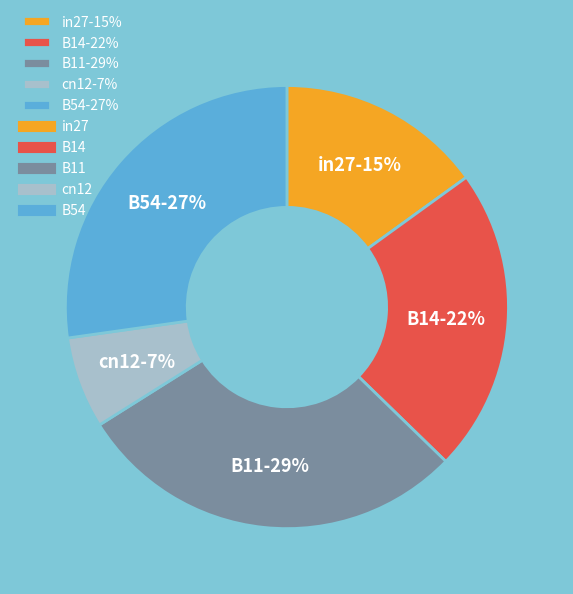

Does any single category account for the majority?

No